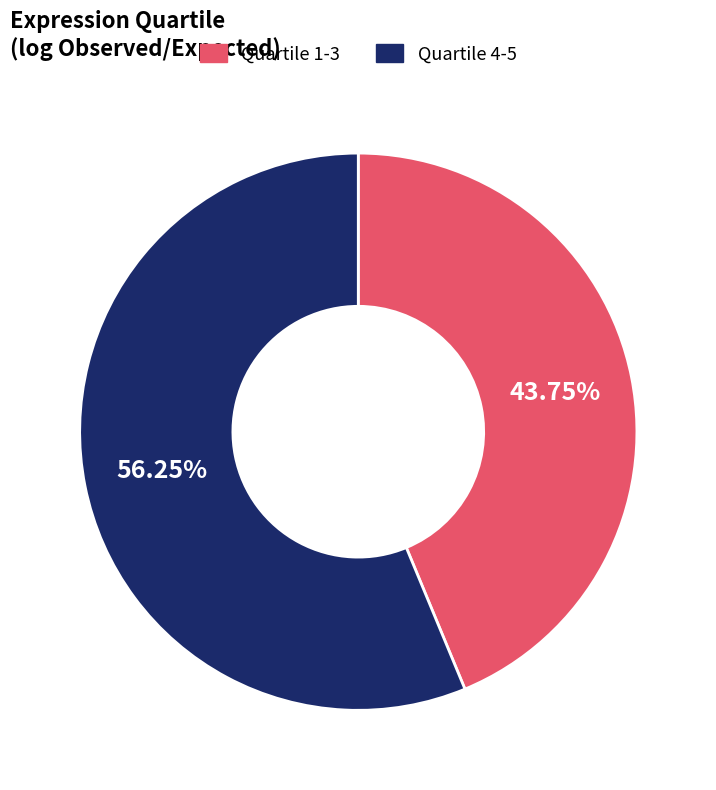

Rank the categories by value from highest to lowest.

Quartile 4-5, Quartile 1-3